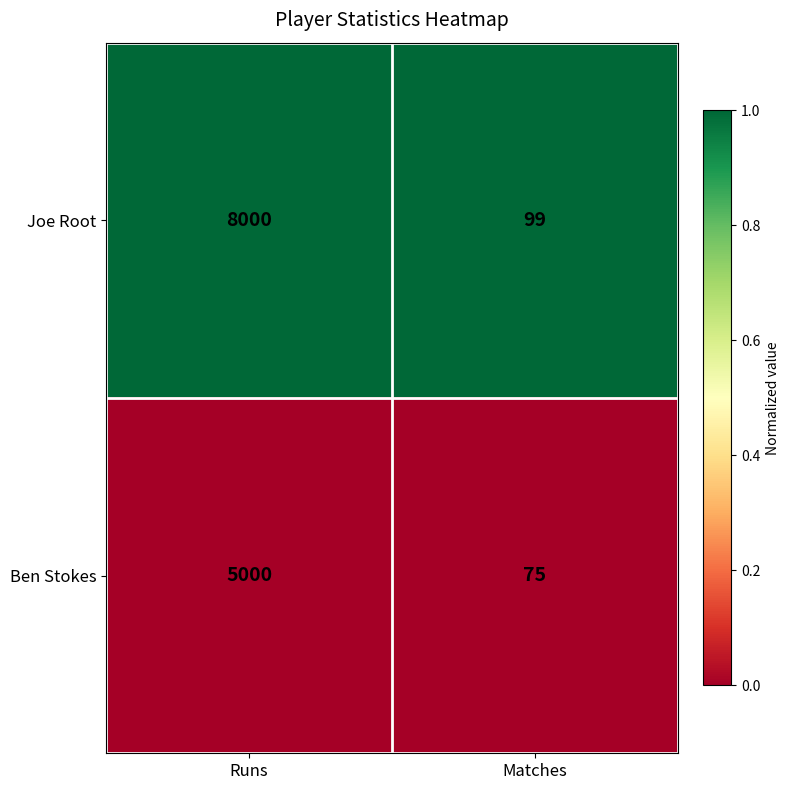

What is the total value across all series at Runs?

13000